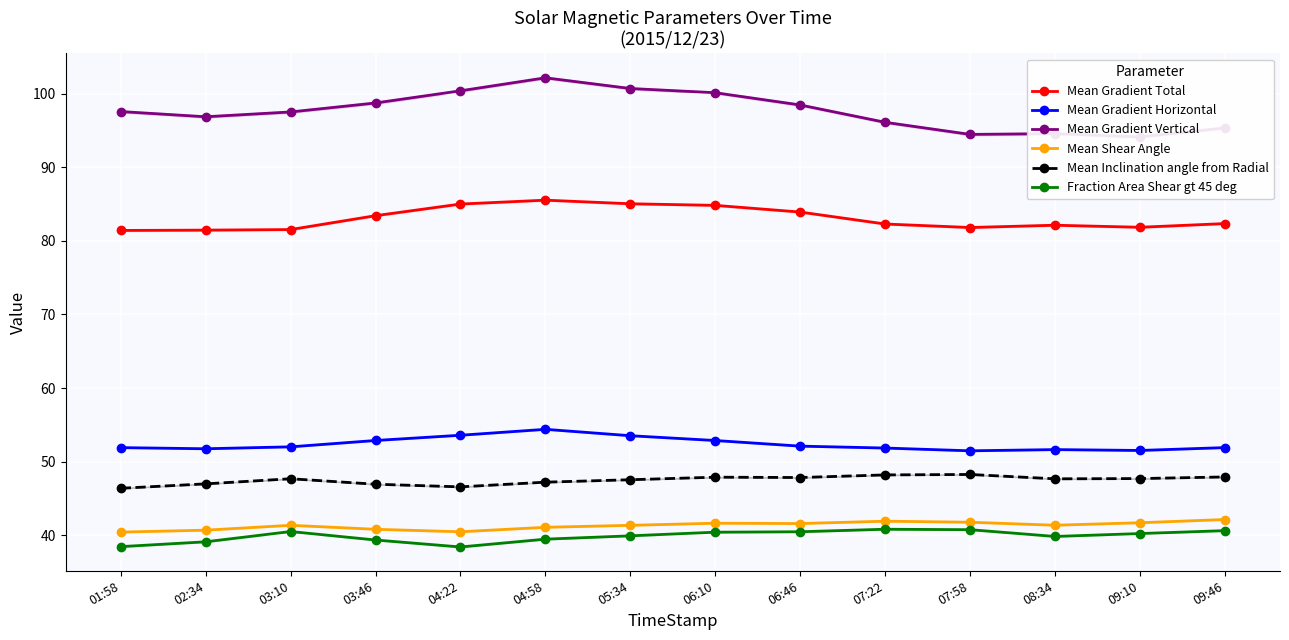

What is the minimum value for Mean Shear Angle?

40.4